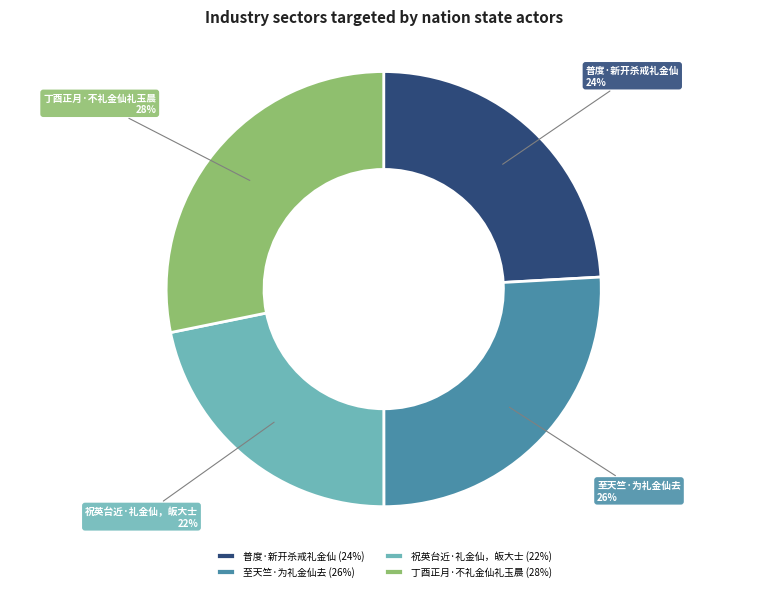

Combined, do 祝英台近·礼金仙，皈大士 and 至天竺·为礼金仙去 account for over 50%?

No